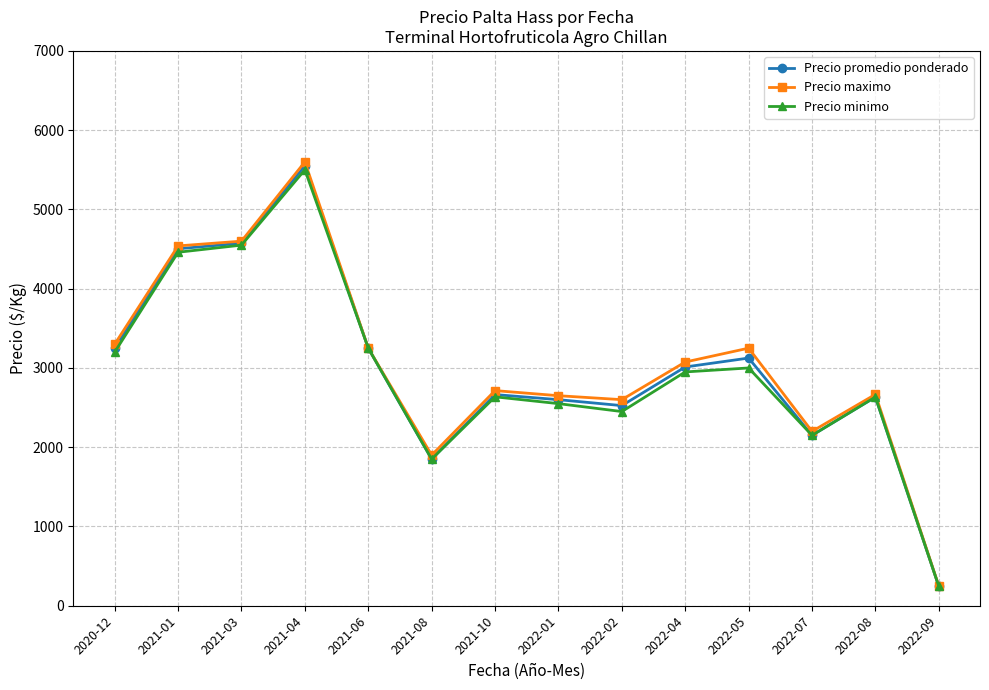

Between 2021-08 and 2022-09, which series saw the biggest shift?

Precio maximo